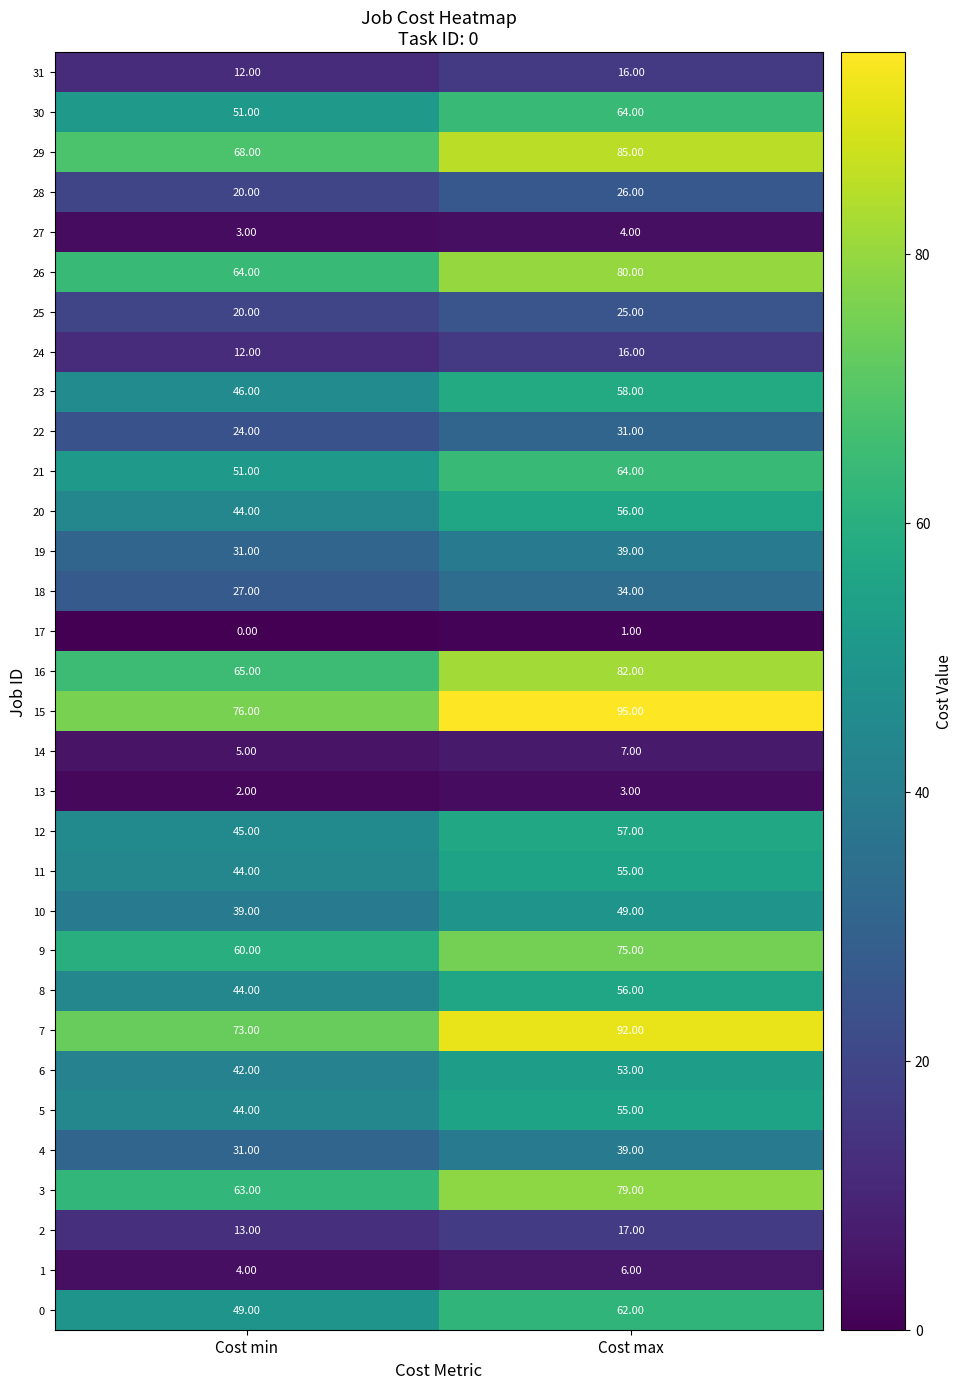

List the labels in order of 31 value, largest first.

Cost max, Cost min